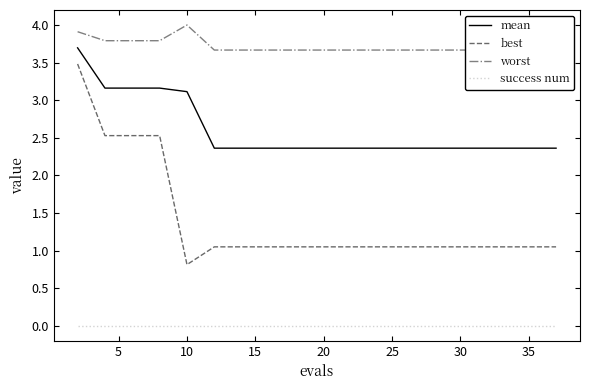

List the series in order of their peak value, lowest first.

success num, best, mean, worst